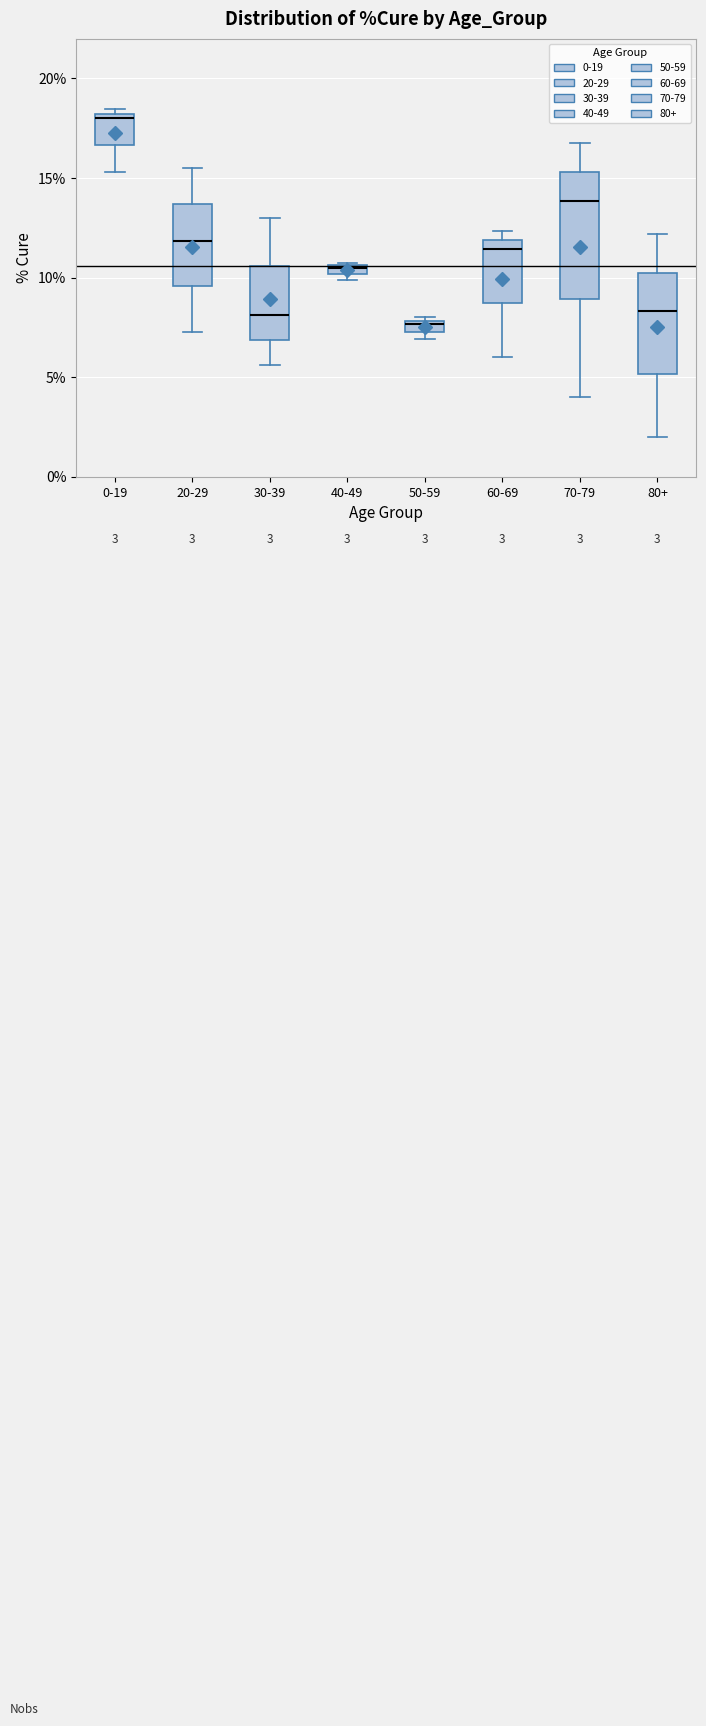

Which box has the lowest median line?

50-59